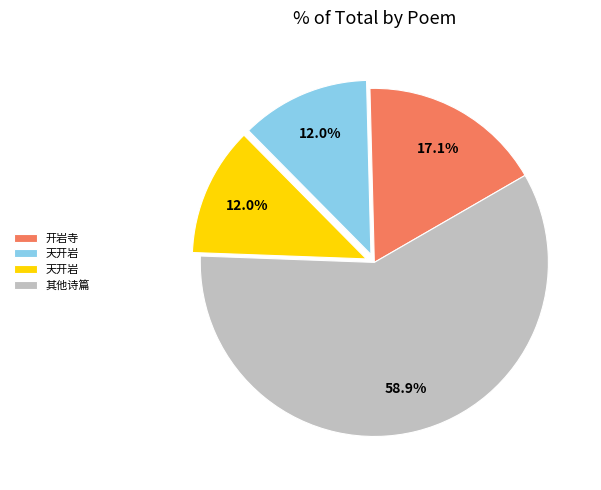

Is there any slice that represents more than half of the pie?

Yes